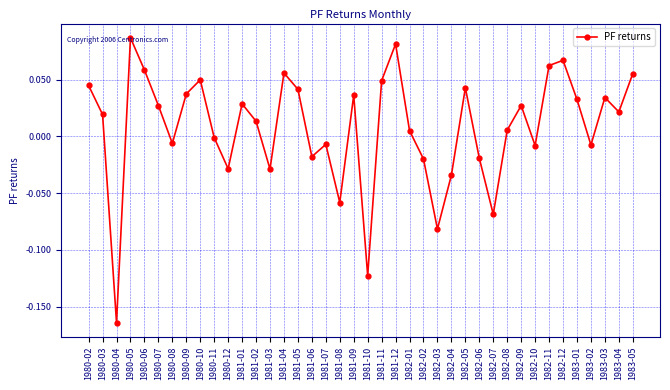

Which label corresponds to the smallest value in the chart?

1980-04